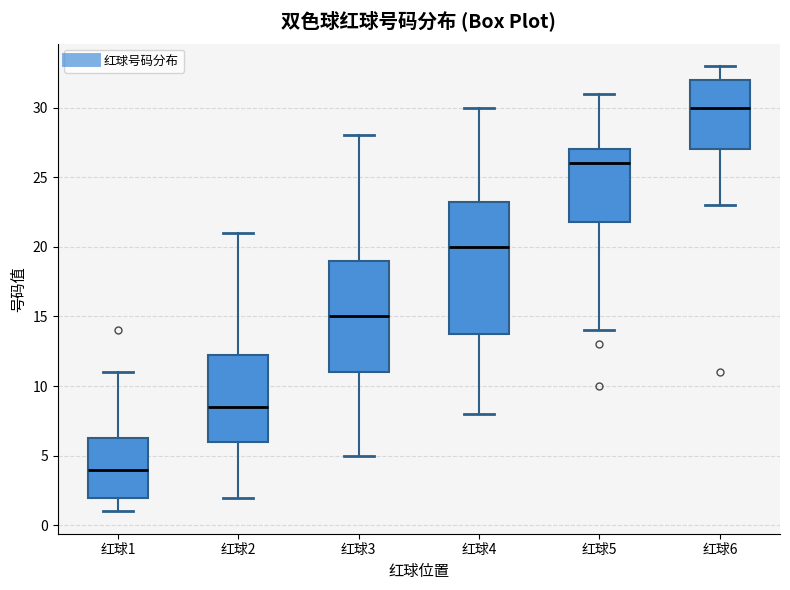

Reading left to right, transcribe this box plot: for each box, give where its median line is, the range the box spans, and where its two whiskers end, as read against the y-axis. The values are not printed on the chart, so give them approximately, as read against the axis.

红球1: median 4.0, box 2.0 to 6.5, whiskers 1.0 to 11.0
红球2: median 8.5, box 6.0 to 12.5, whiskers 2.0 to 21.0
红球3: median 15.0, box 11.0 to 19.0, whiskers 5.0 to 28.0
红球4: median 20.0, box 14.0 to 23.5, whiskers 8.0 to 30.0
红球5: median 26.0, box 22.0 to 27.0, whiskers 14.0 to 31.0
红球6: median 30.0, box 27.0 to 32.0, whiskers 23.0 to 33.0